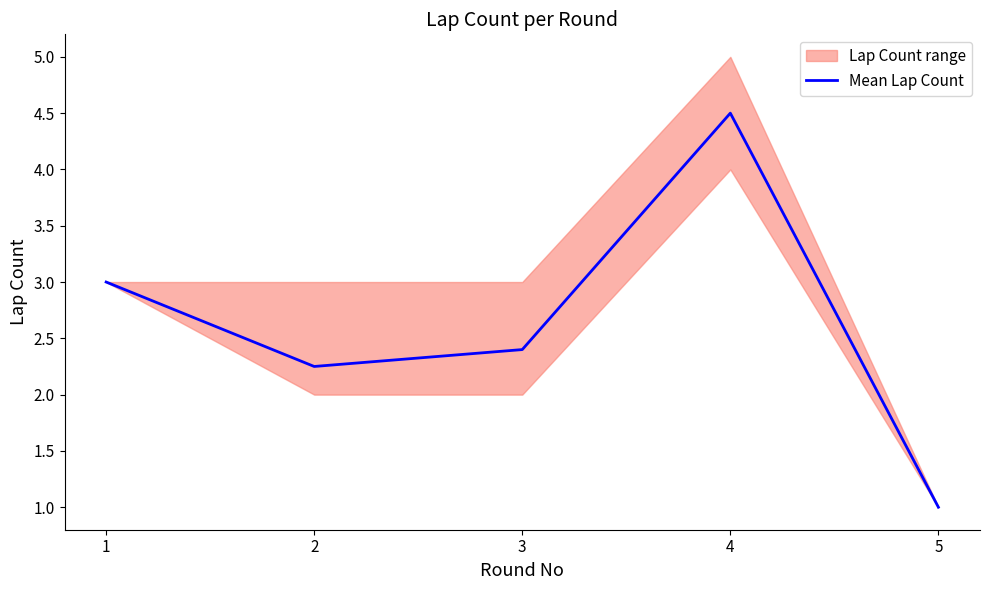

What is the difference between the second highest and minimum values?

2.0